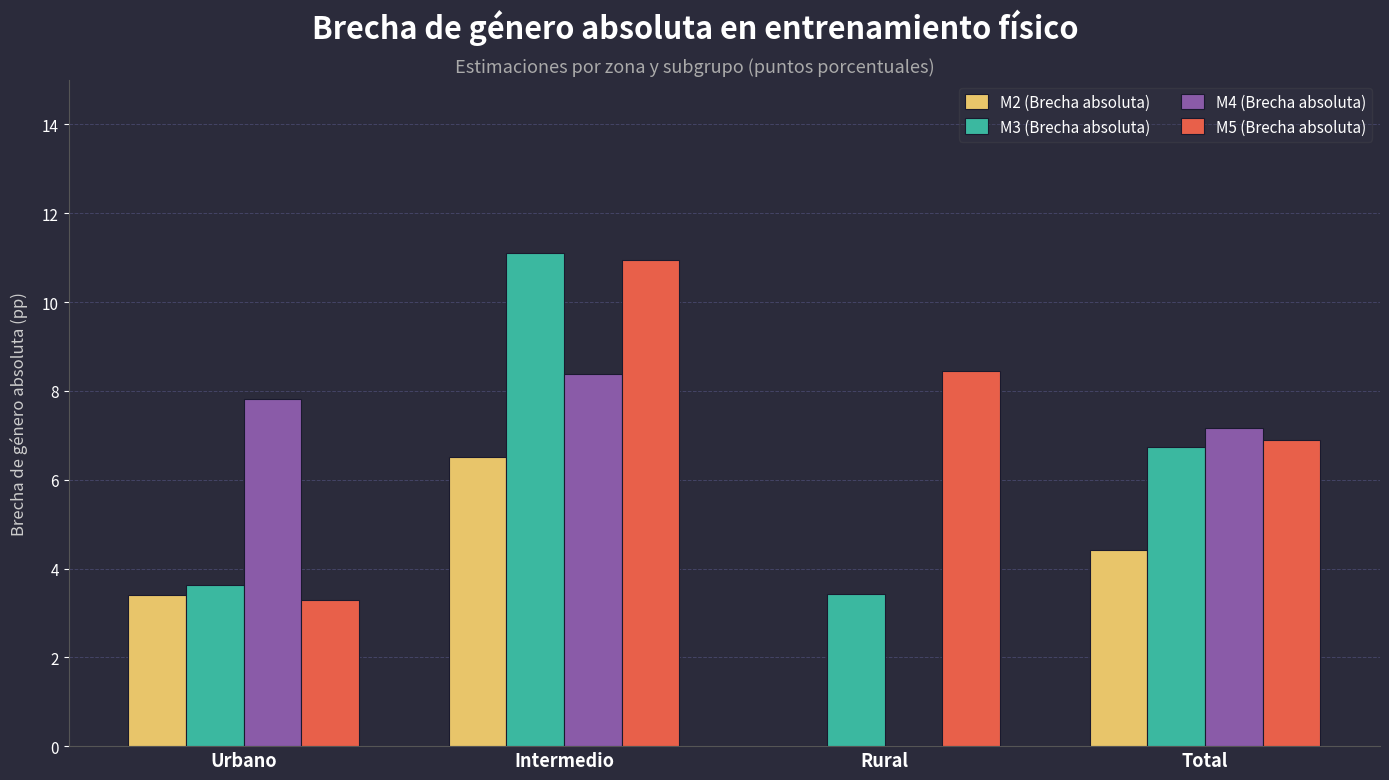

Are the bars horizontal?

No